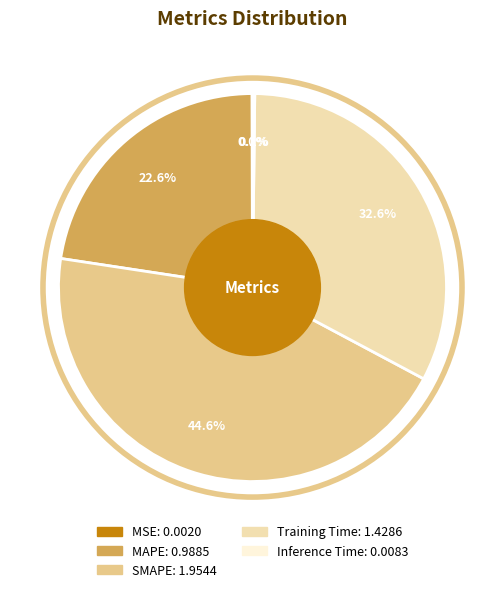

To the nearest percent, what is the average slice percentage?

20%